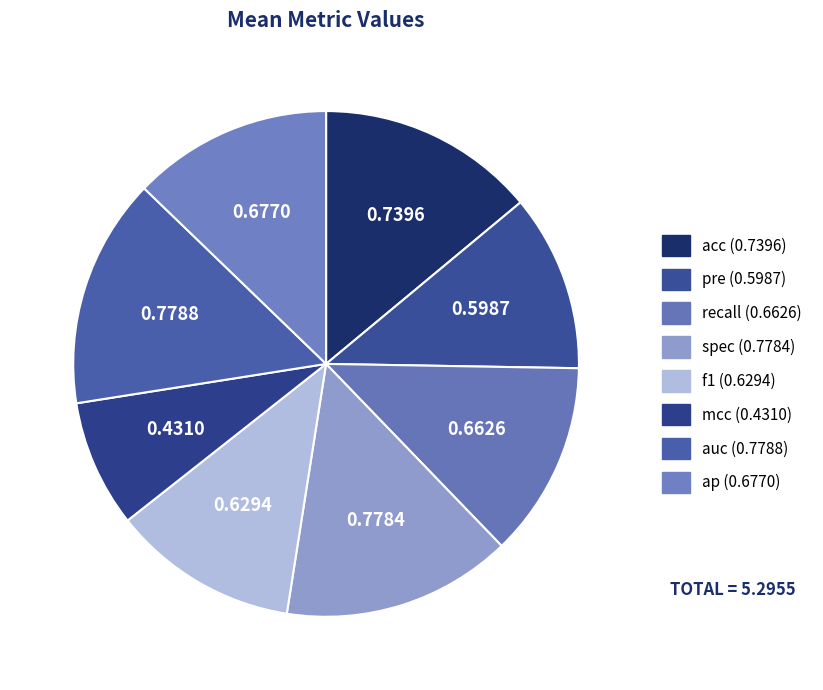

True or false: mcc accounts for 8% of the total.

True